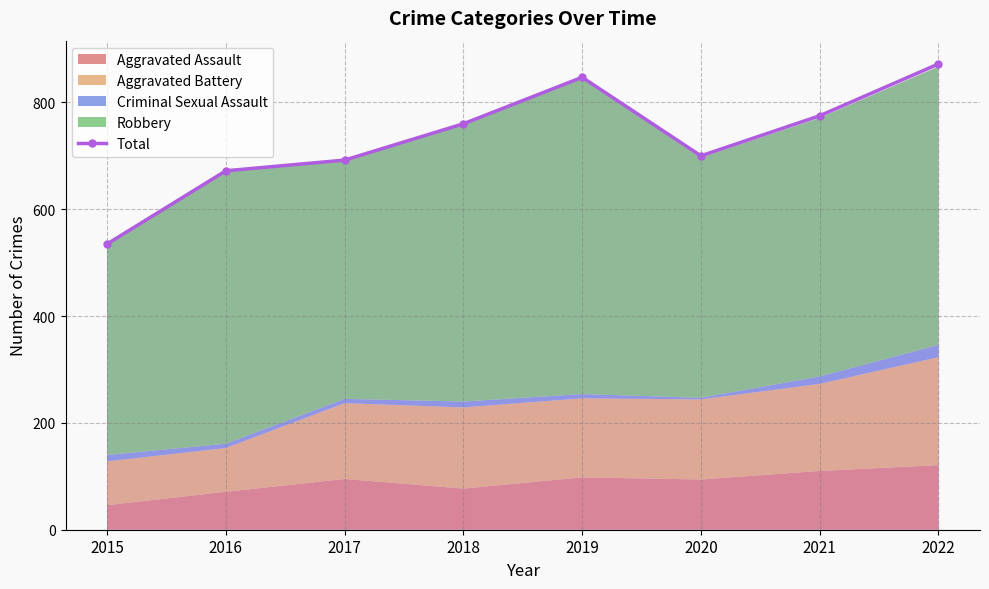

Reading right to left, what are all the values shown in this chart?

2022=872	2021=775	2020=700	2019=847	2018=760	2017=692	2016=672	2015=535